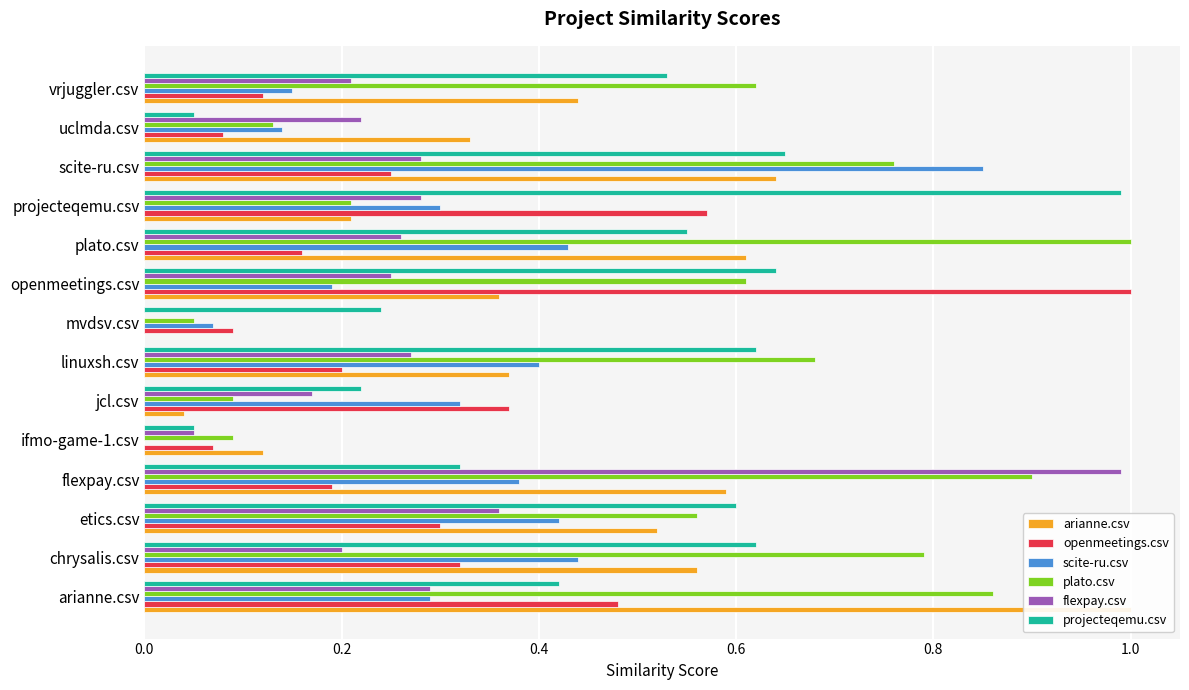

The value of scite-ru.csv at 9 is 0.7. True or false?

False